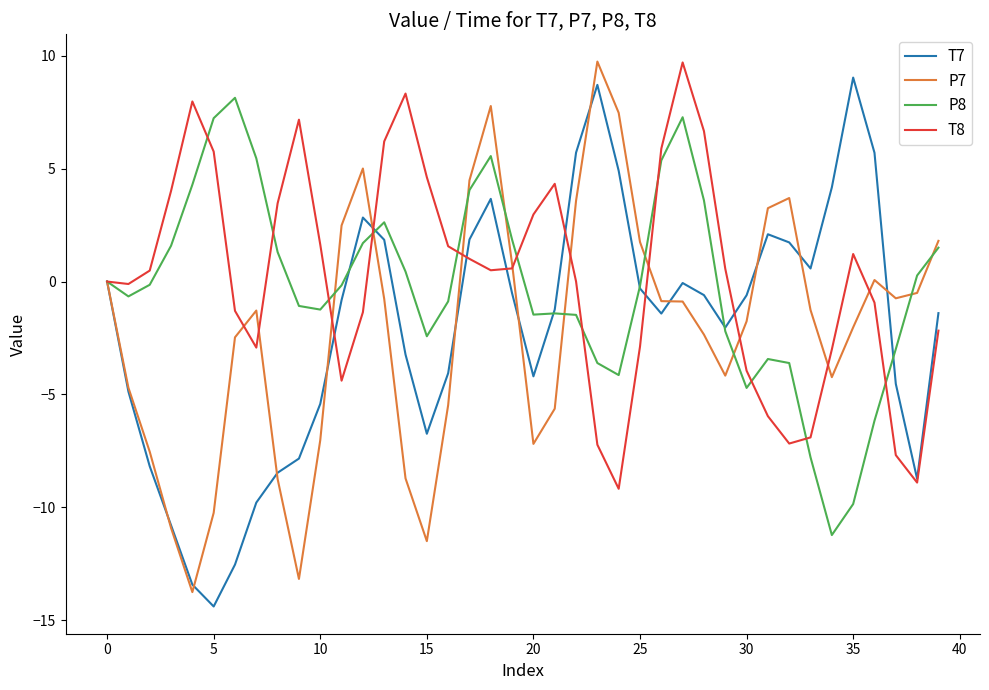

What is the minimum value for T8?

-9.2